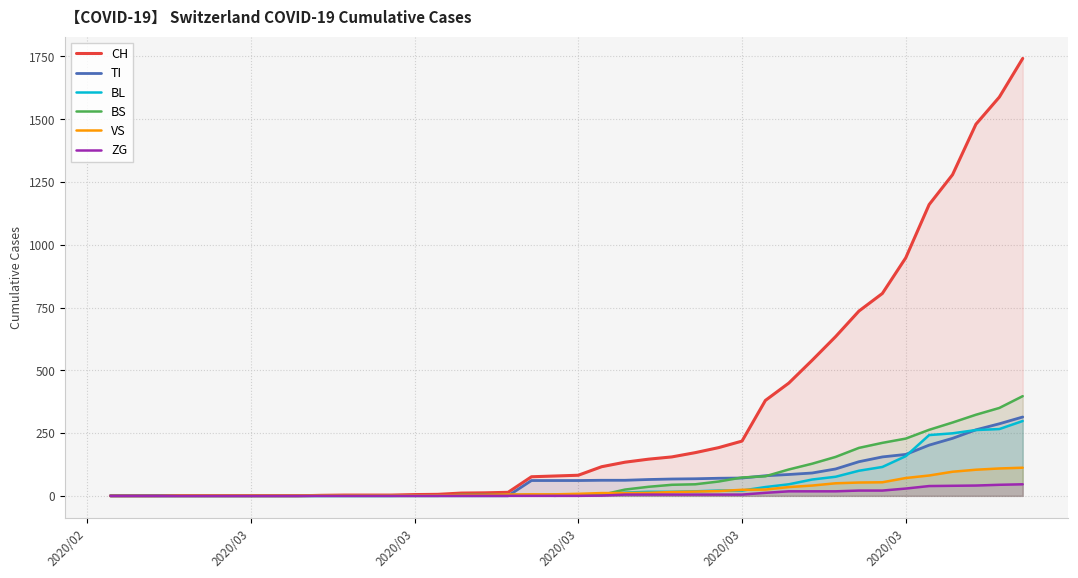

What is the difference between the maximum and second lowest values in the ZG series?

46